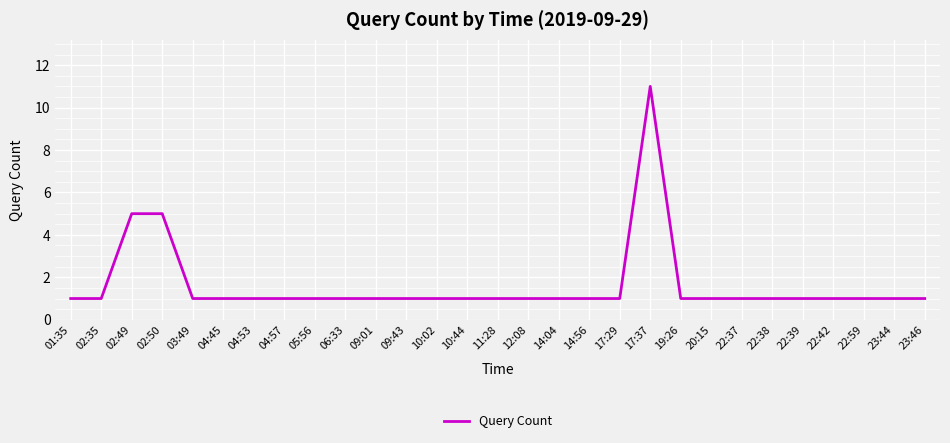

Reading left to right, list all the values displayed in this chart.

1	1	5	5	1	1	1	1	1	1	1	1	1	1	1	1	1	1	1	11	1	1	1	1	1	1	1	1	1